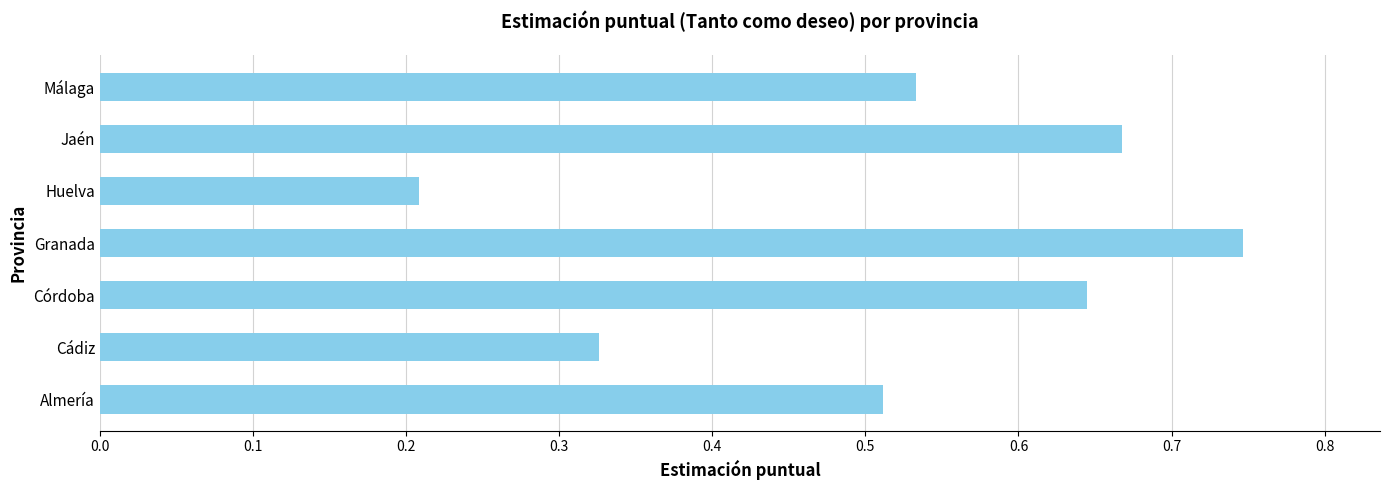

At which category does the chart reach its minimum across all series?

Huelva